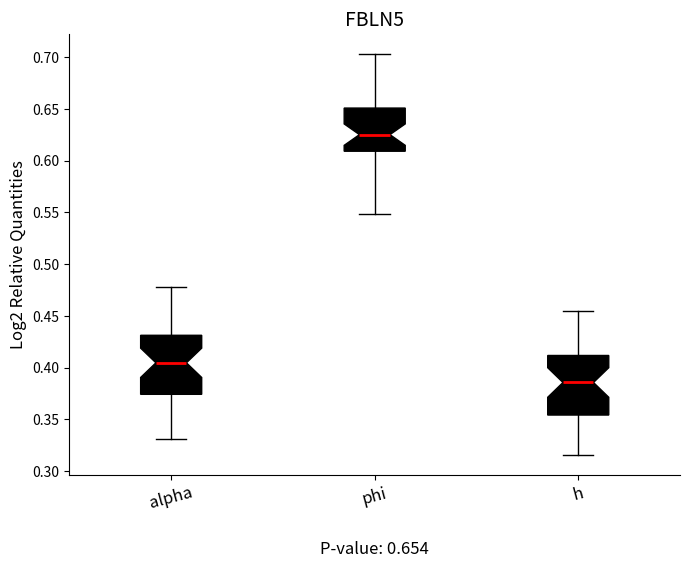

Which box has the highest median line?

phi